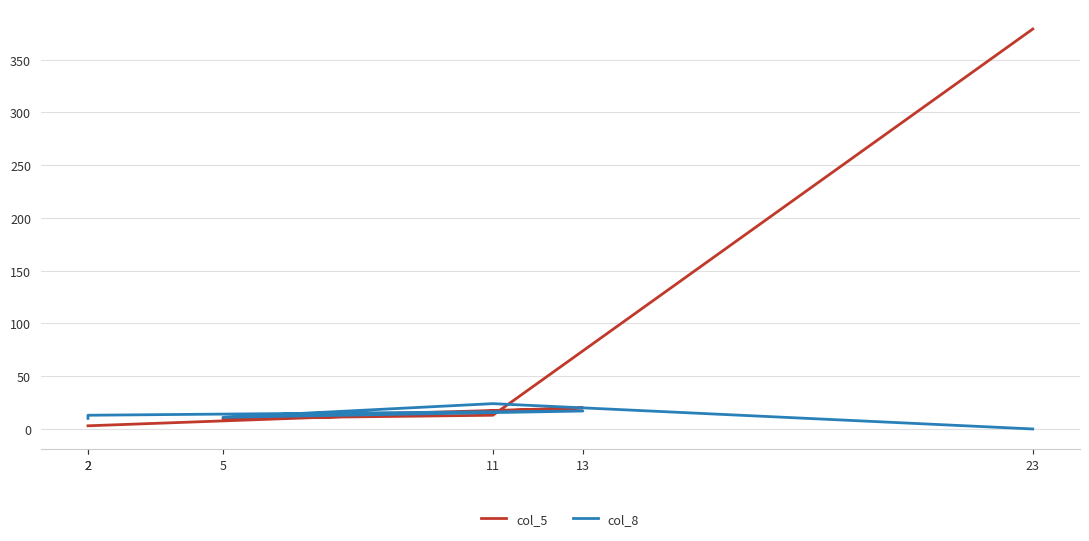

Where does the col_8 series first go above 13?

11